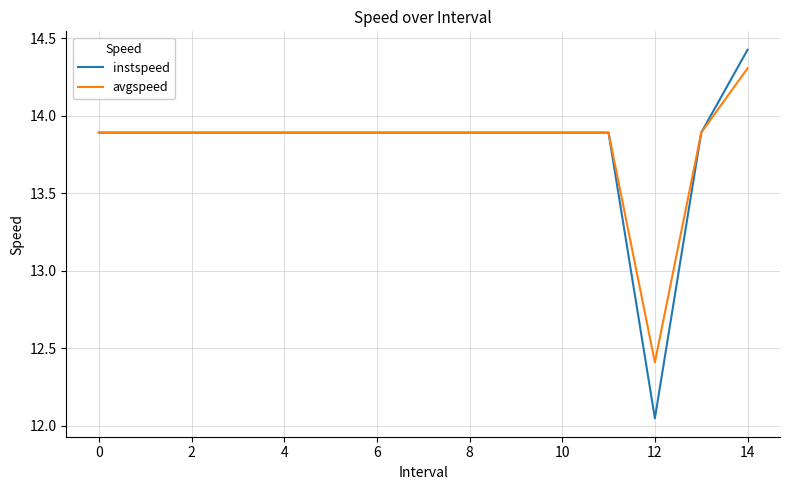

What is the maximum value shown in the chart?

14.4